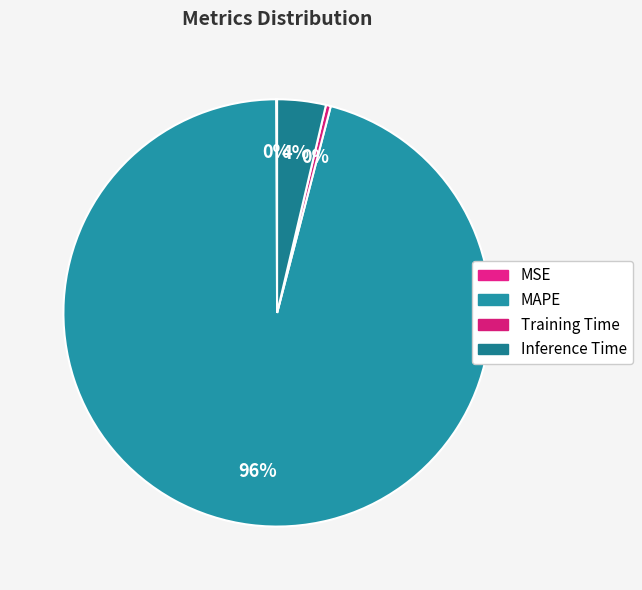

To the nearest percent, what portion does Inference Time represent?

4%